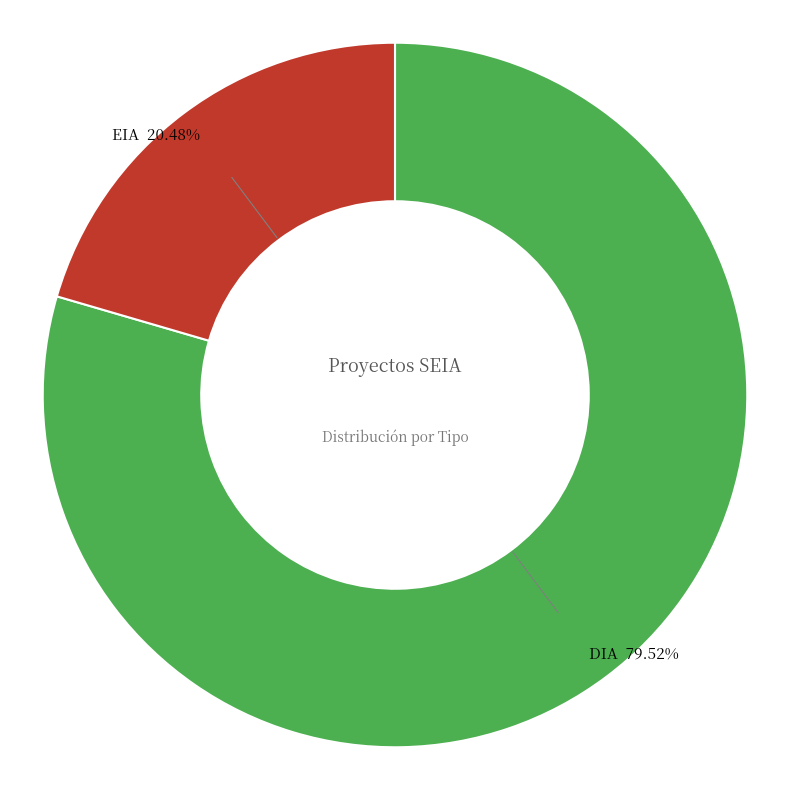

Approximately how many times larger is the value at DIA compared to EIA?

3.9